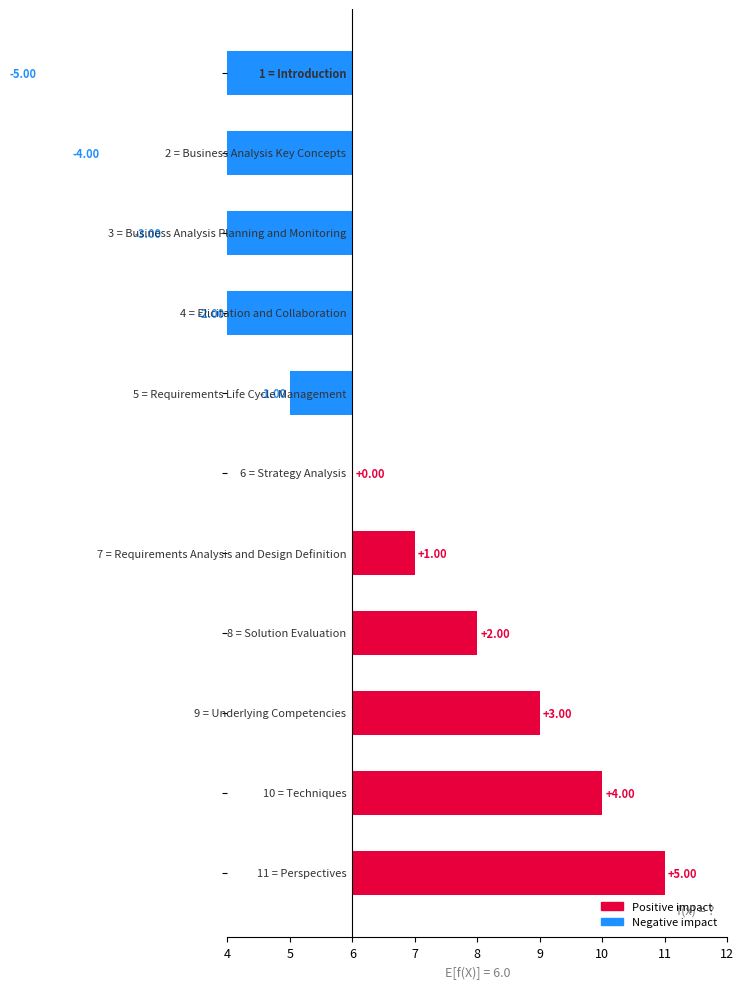

What is the greatest value displayed?

5